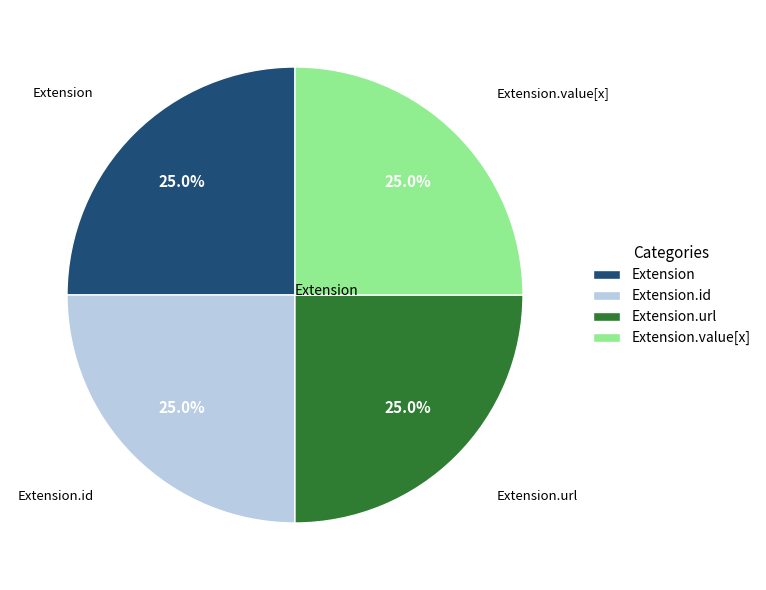

Does Extension.url represent more than half of the total?

No